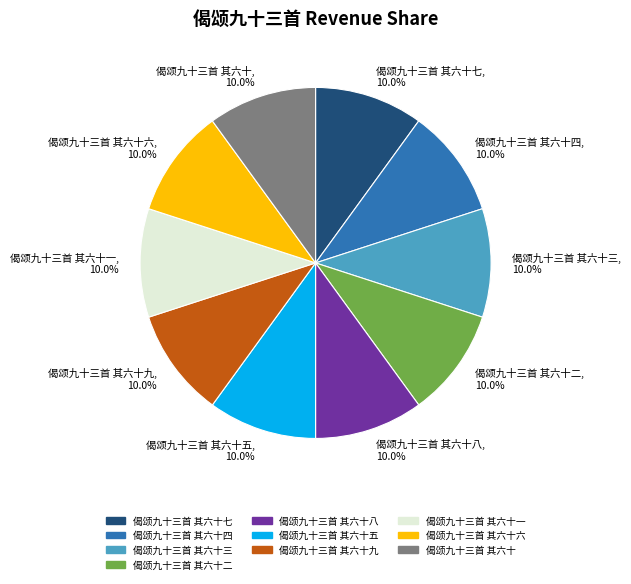

What is the ratio of the value at 偈颂九十三首 其六十, 10.0% to the value at 偈颂九十三首 其六十五, 10.0%?

1.0